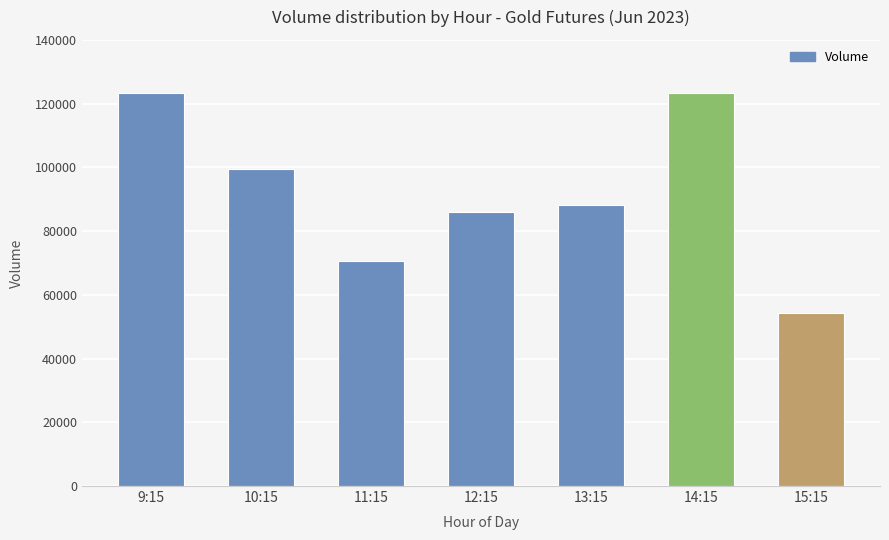

How many data points does each series have?

7